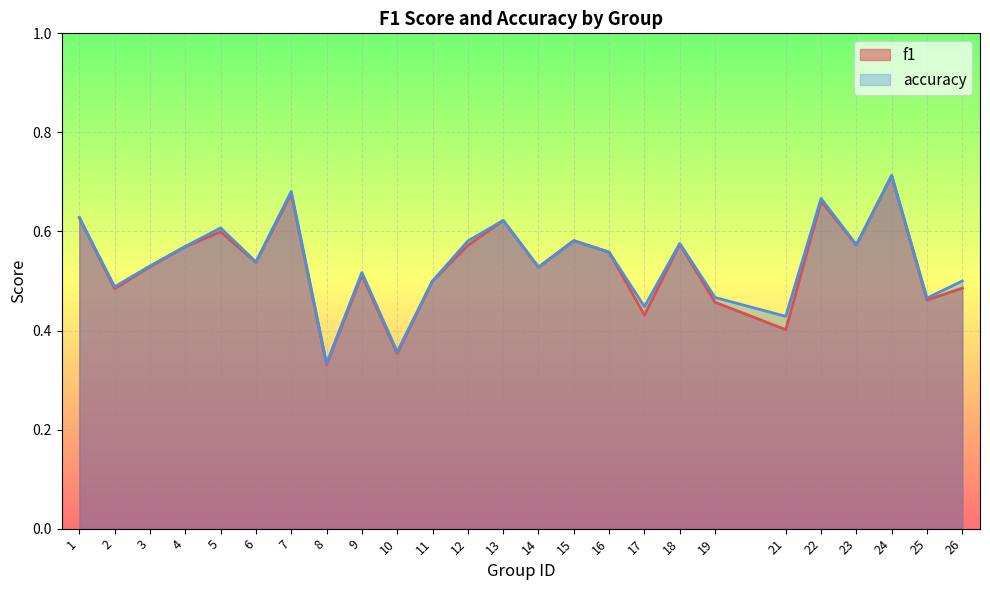

At how many categories does at least one series exceed 0?

25